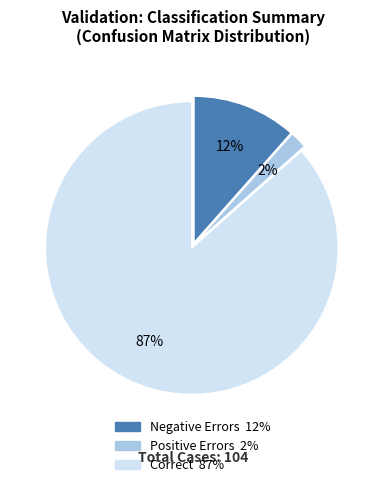

To the nearest percent, what is the average slice percentage?

33%